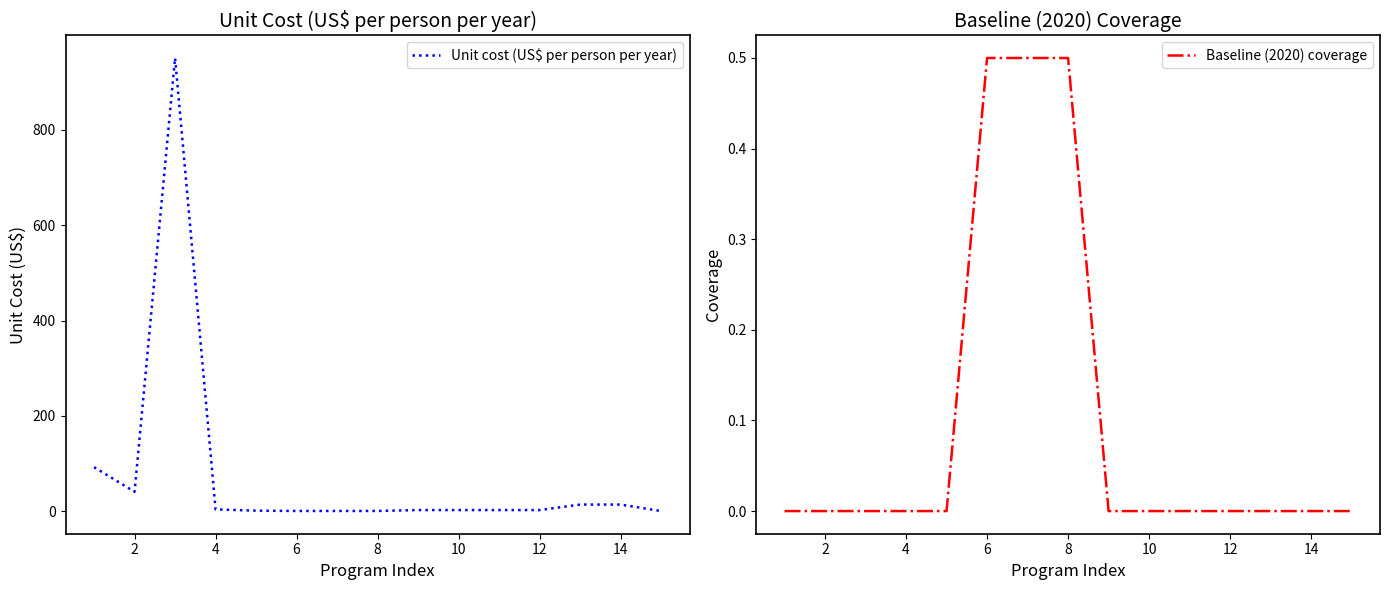

Is this an area chart (filled region under the line)?

No